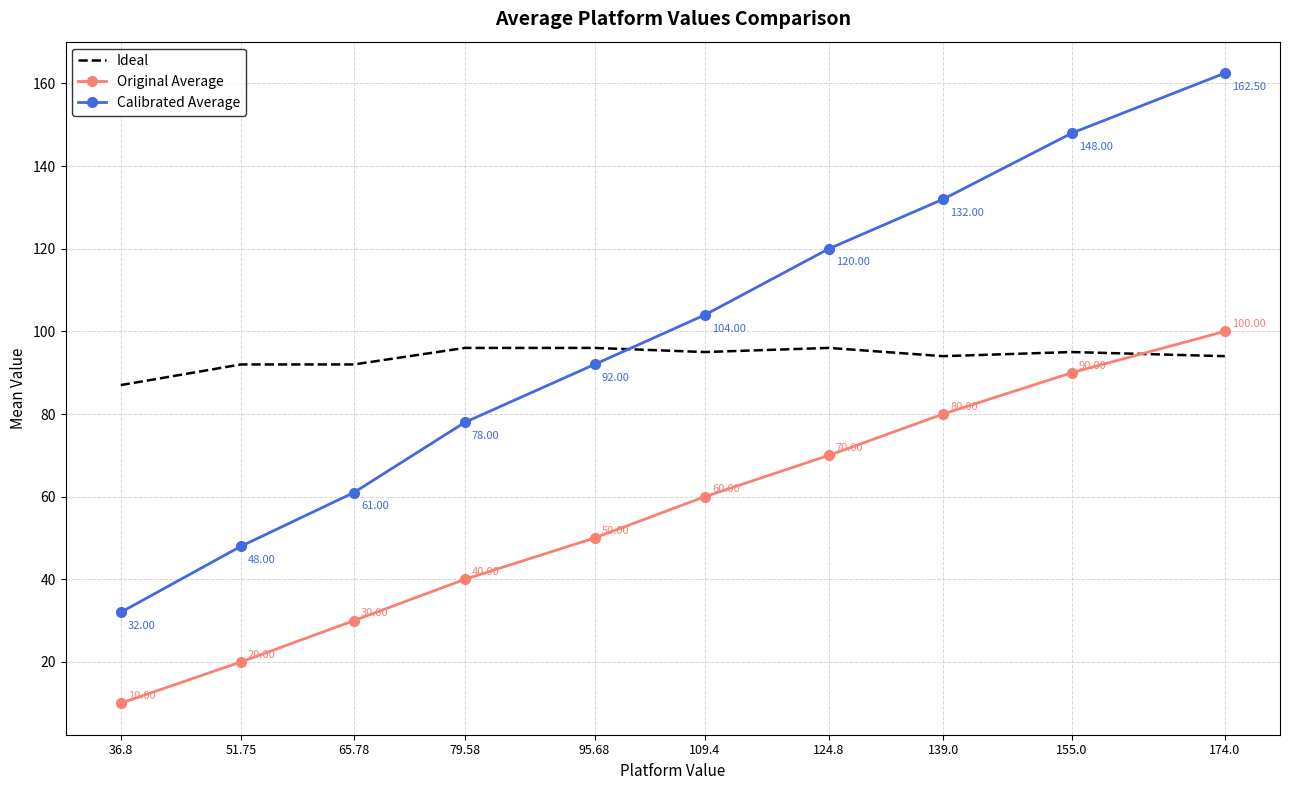

The value of Ideal at 139.0 is 94.0. True or false?

True